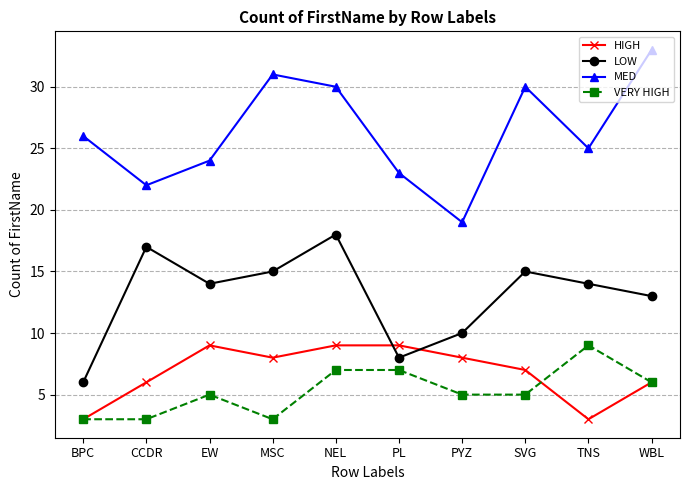

What is the average value of the VERY HIGH series?

5